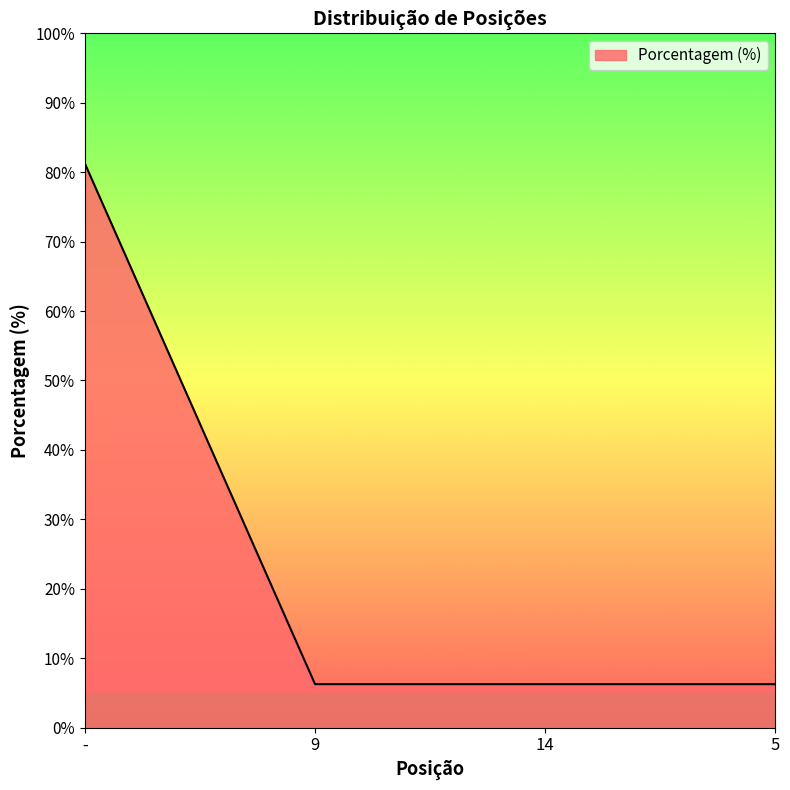

True or false: the data has more than 2 interior local peaks.

False